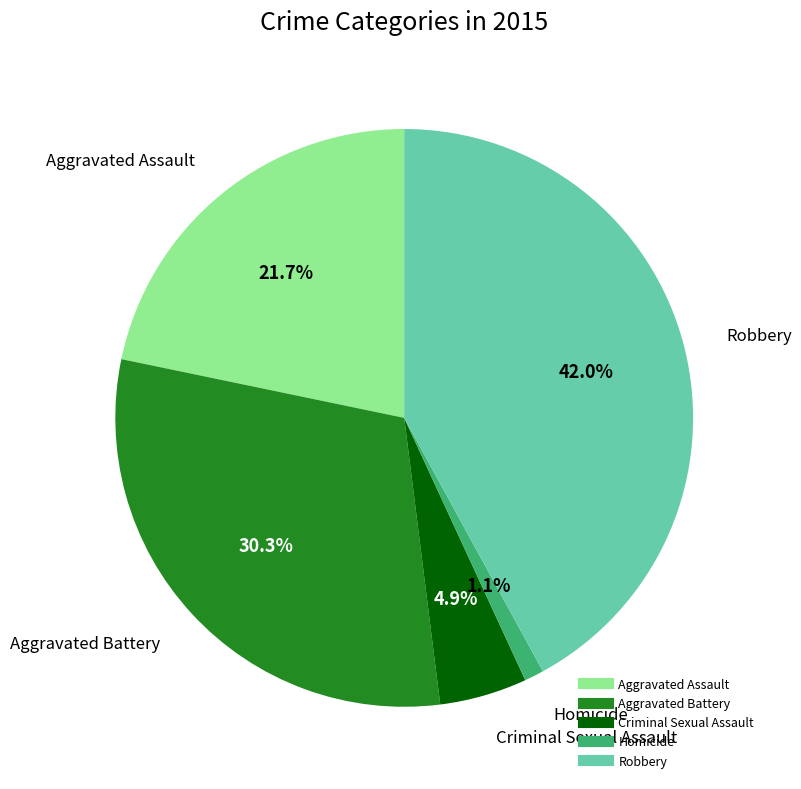

Is Aggravated Assault the majority of the pie?

No